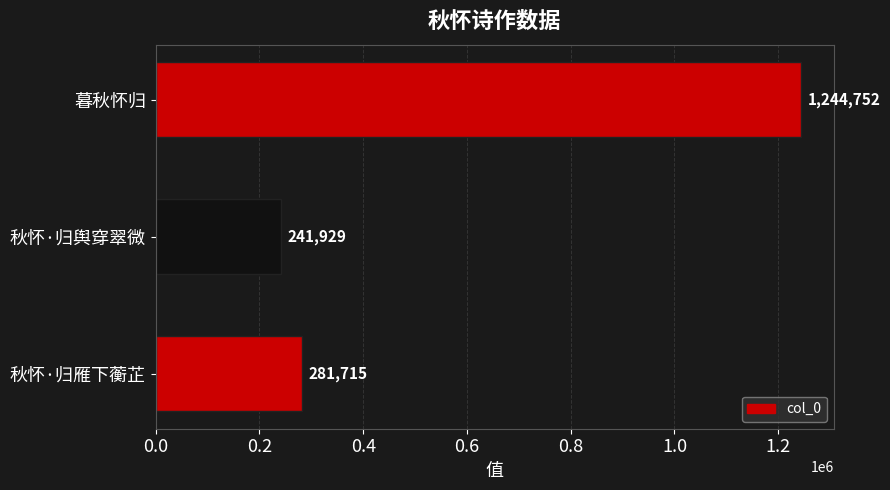

At which label is the value closest to 743340?

秋怀·归雁下蘅芷